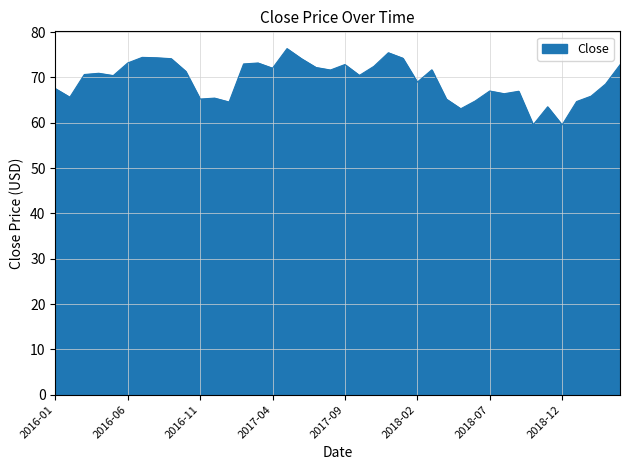

What is the smallest value displayed?

59.5